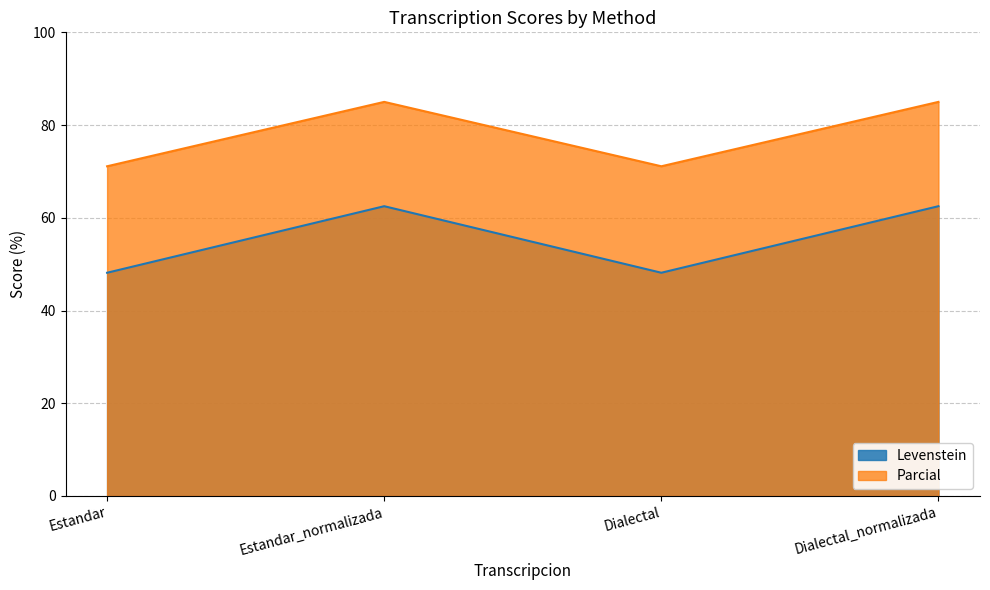

How many series are shown in this chart?

2